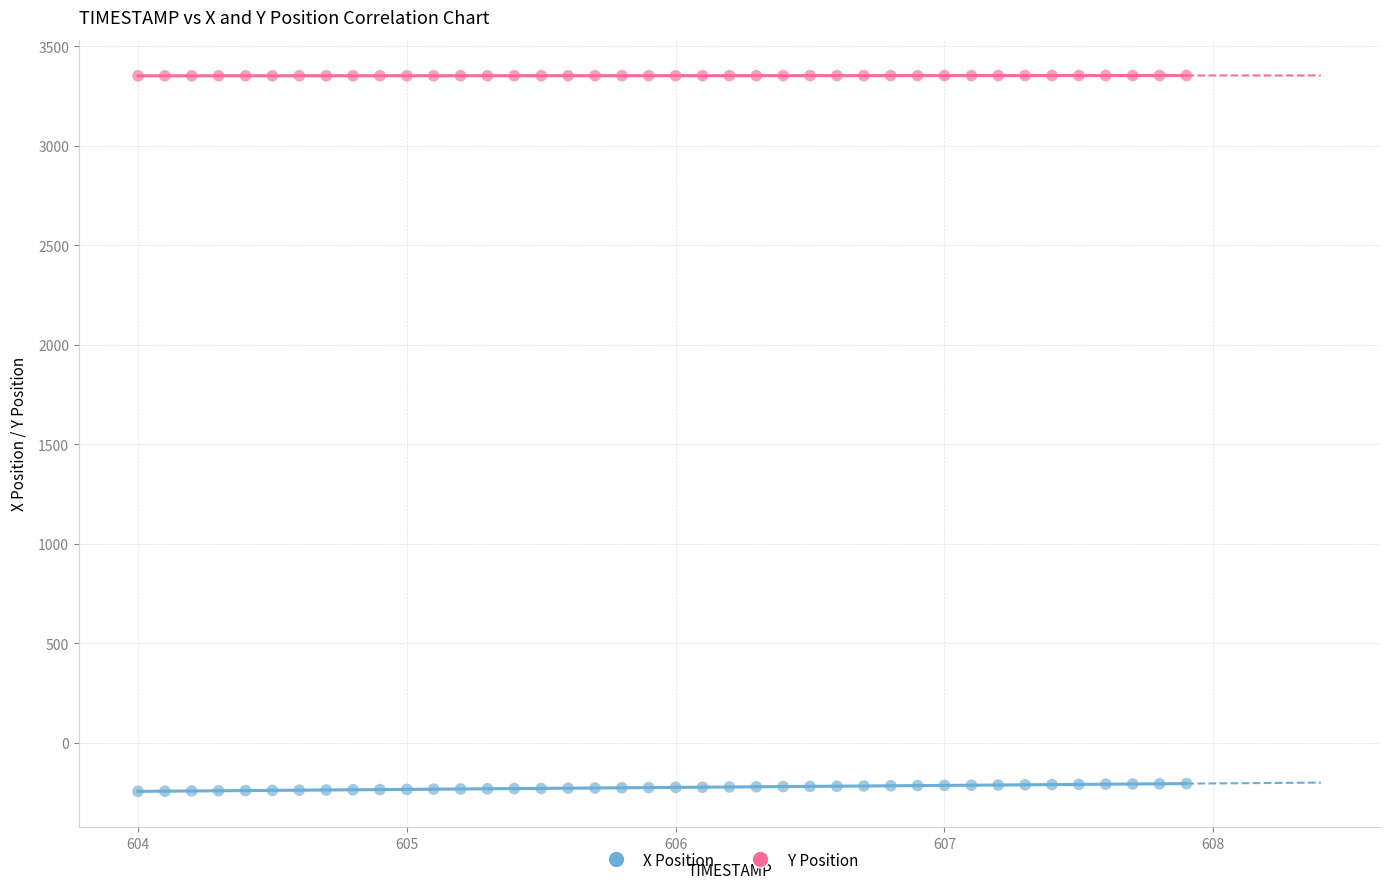

What are all the series names shown in the legend?

X Position, Y Position